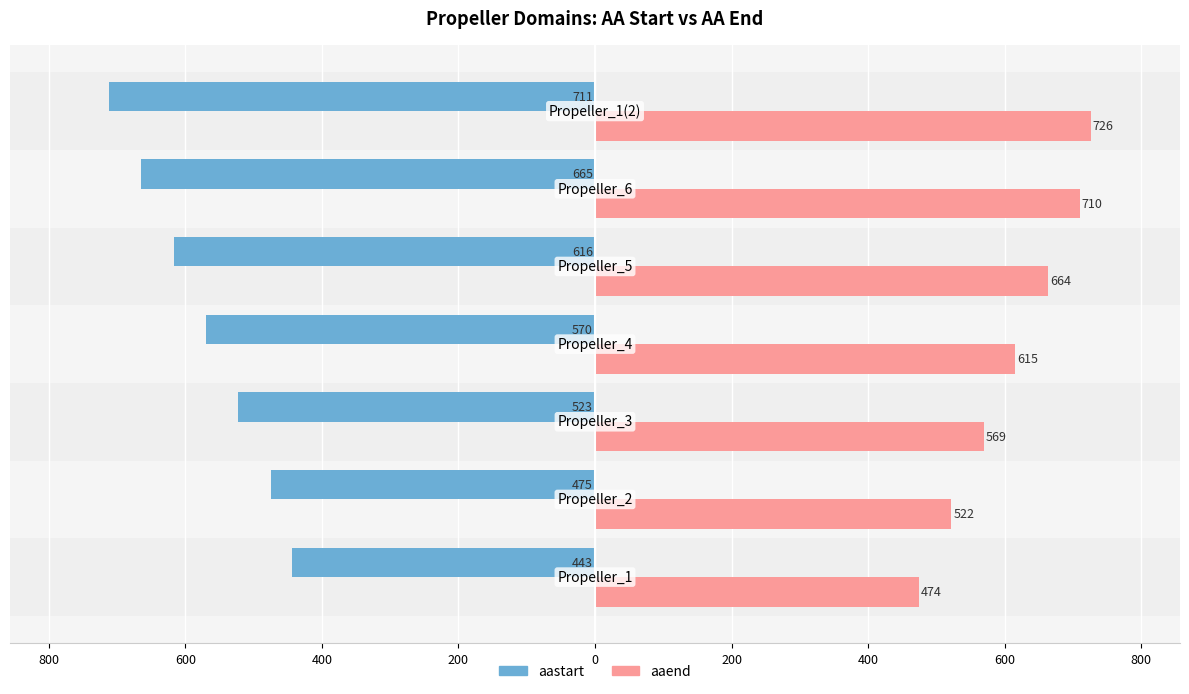

What are all the series names shown in the legend?

aastart, aaend